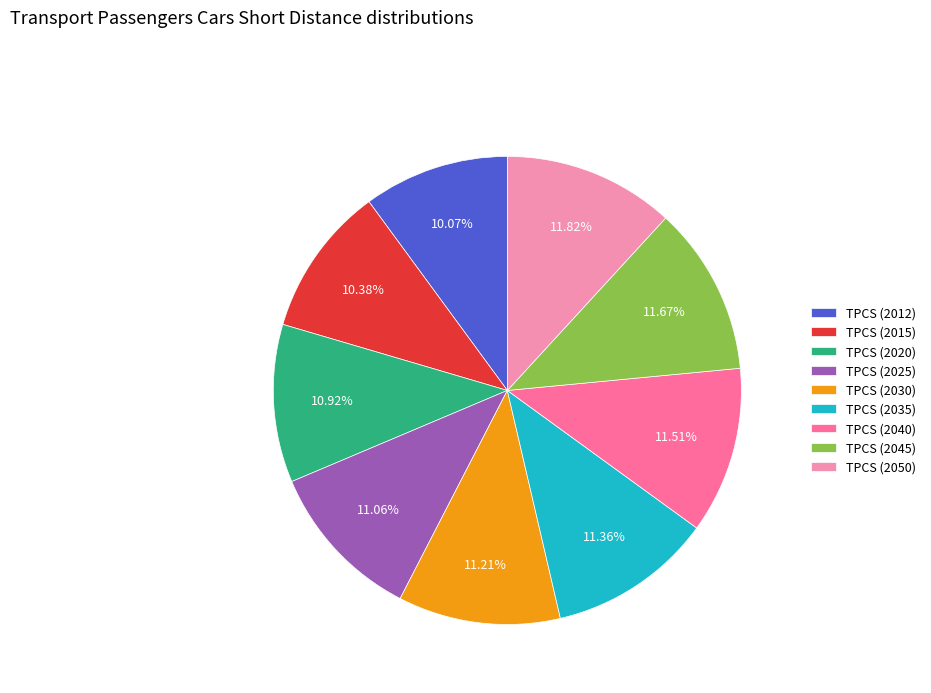

Is TPCS (2012) the majority of the pie?

No